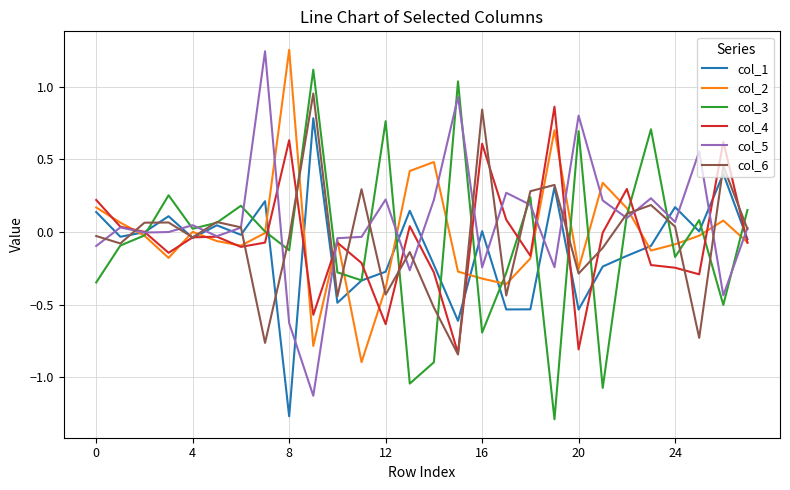

What is the average value of the col_5 series?

0.1